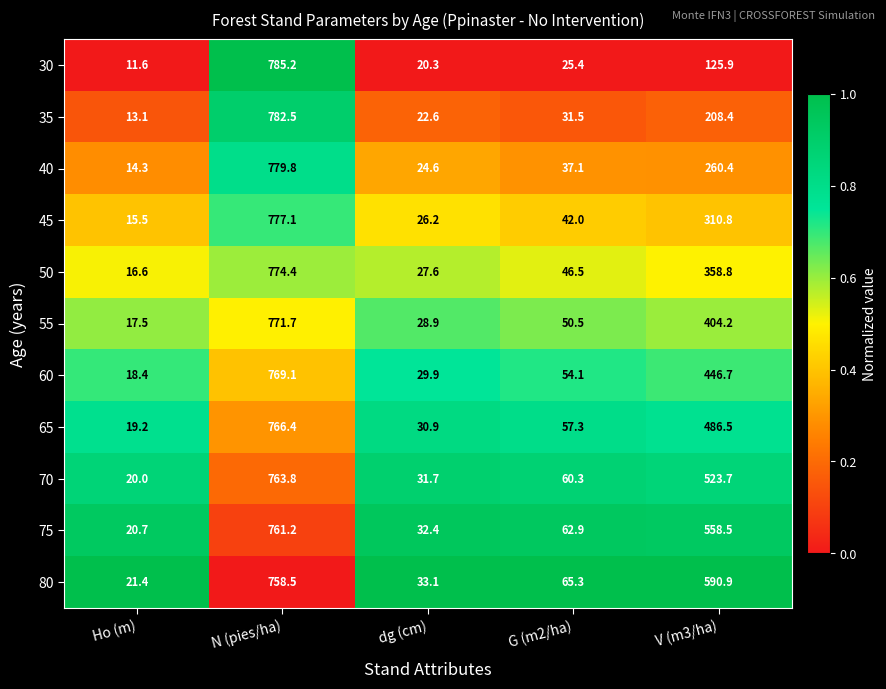

True or false: 40 has a value of 260.4 at V (m3/ha).

True